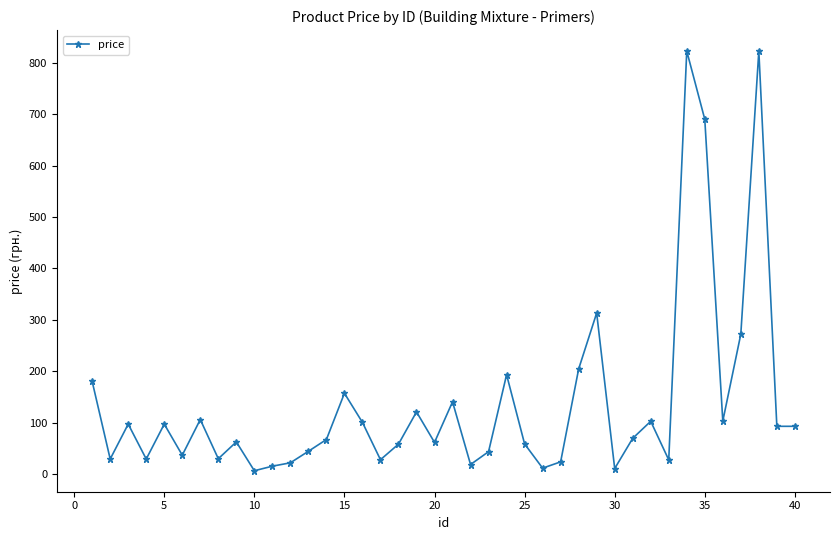

How many data points are less than 69?

20